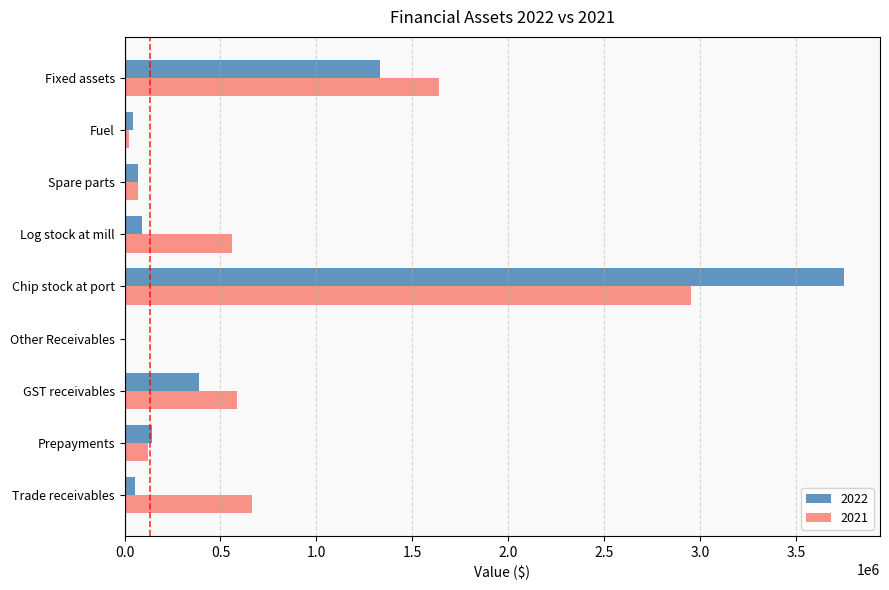

Is the value of 2021 at Fixed assets greater than the value of 2022 at Trade receivables?

Yes